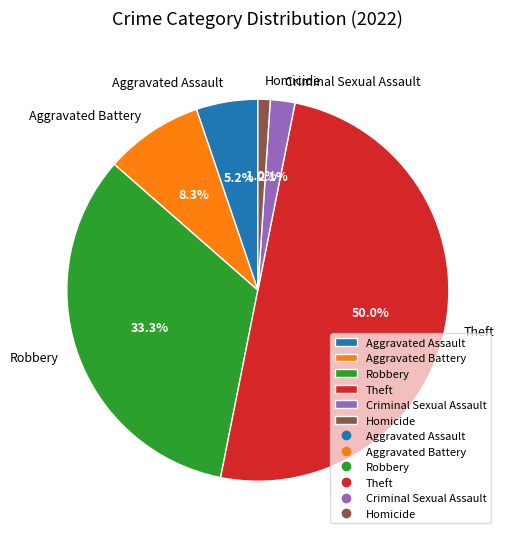

To the nearest percent, what is the difference between the Aggravated Assault and Aggravated Battery slice percentages?

3%